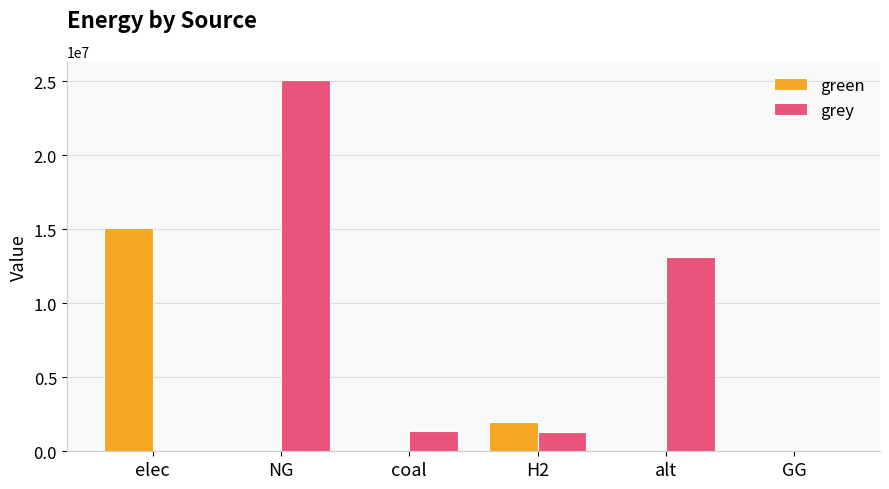

What is the spread (max minus min) of values at NG?

25086425.0